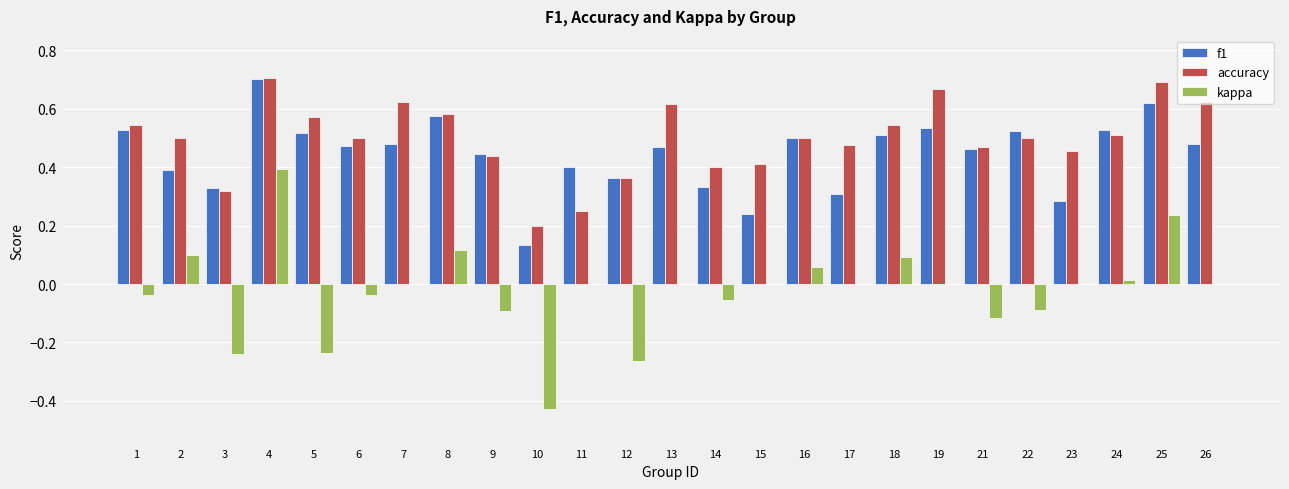

At which category is the sum across all series the highest?

4